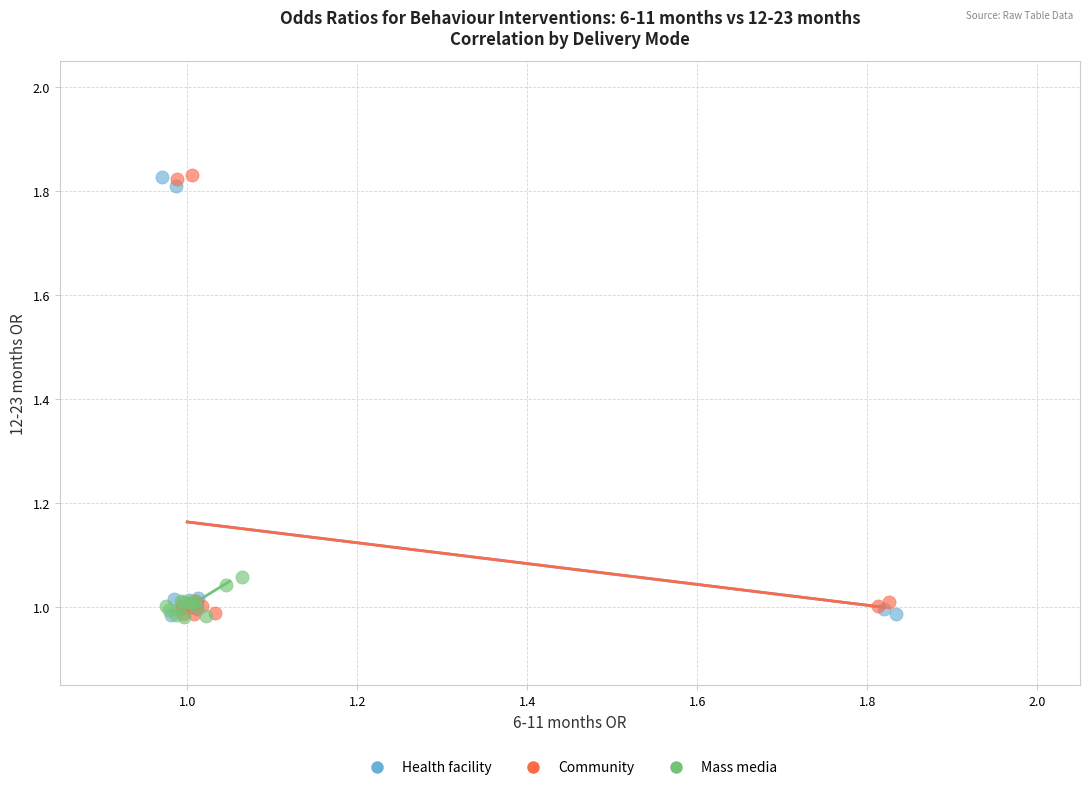

Which series has the largest Y range (max minus min)?

Community